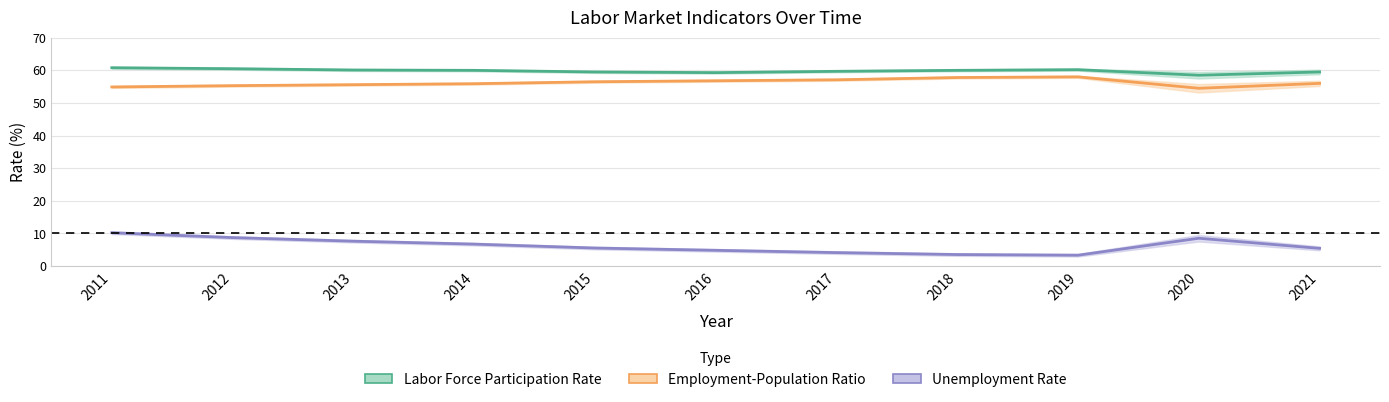

True or false: Unemployment Rate has a value of 13.5 at 2020.

False